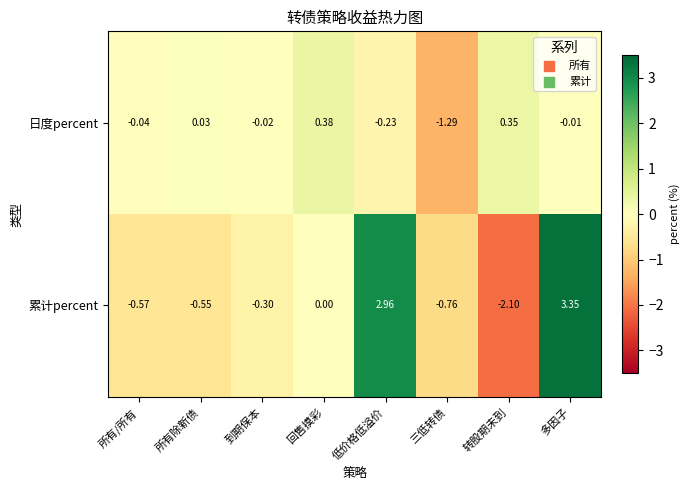

List the series in order of their peak value, lowest first.

日度percent, 累计percent